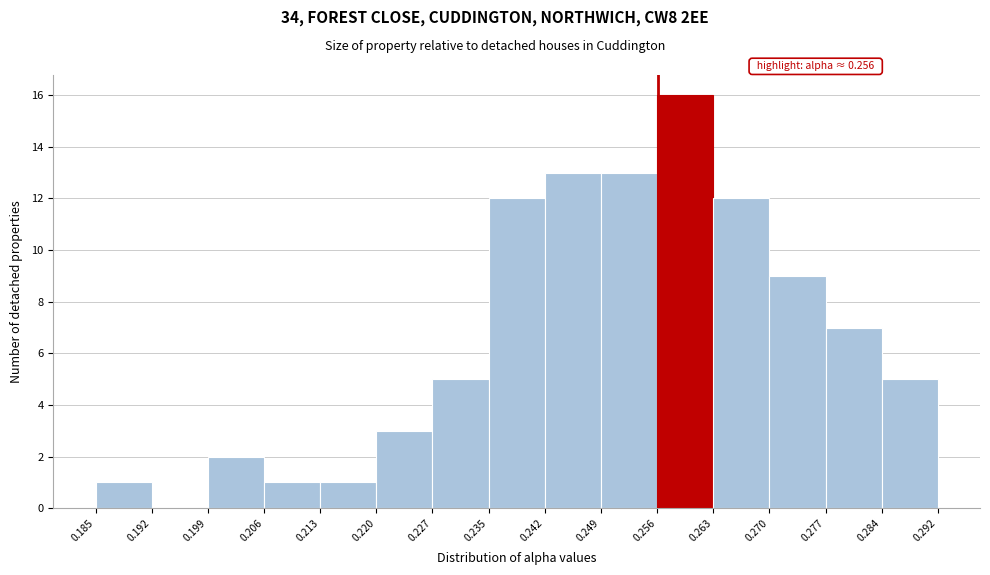

Which range on the x-axis has the tallest bar?

0.256 to 0.263